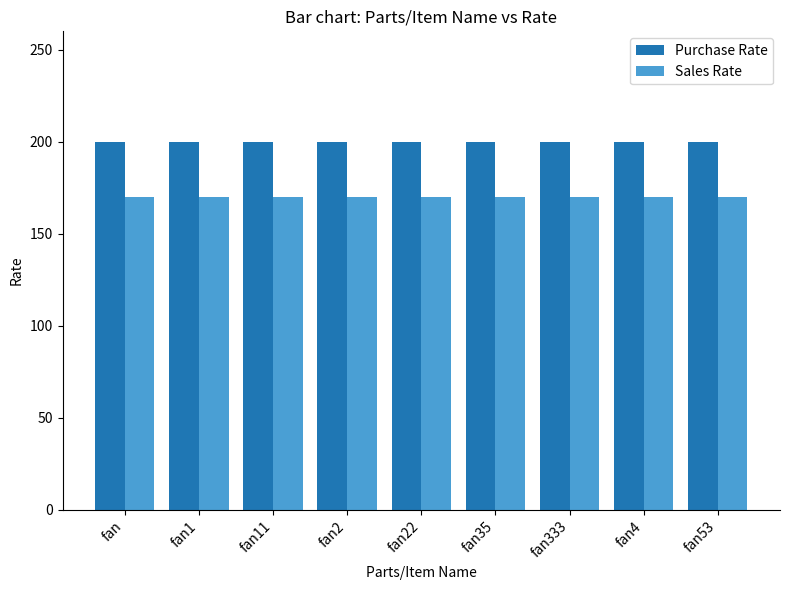

Reading right to left, list all the values displayed in this chart.

Purchase Rate: 200	200	200	200	200	200	200	200	200
Sales Rate: 170	170	170	170	170	170	170	170	170